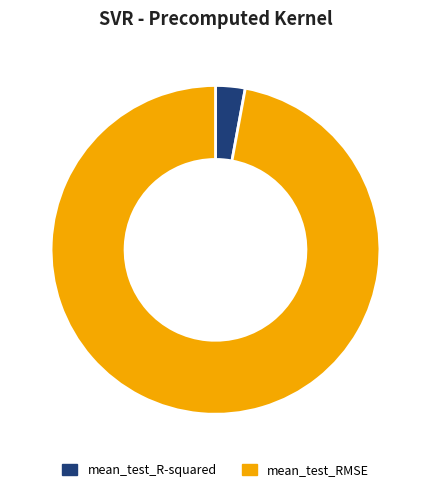

How many slices are in this pie chart?

2